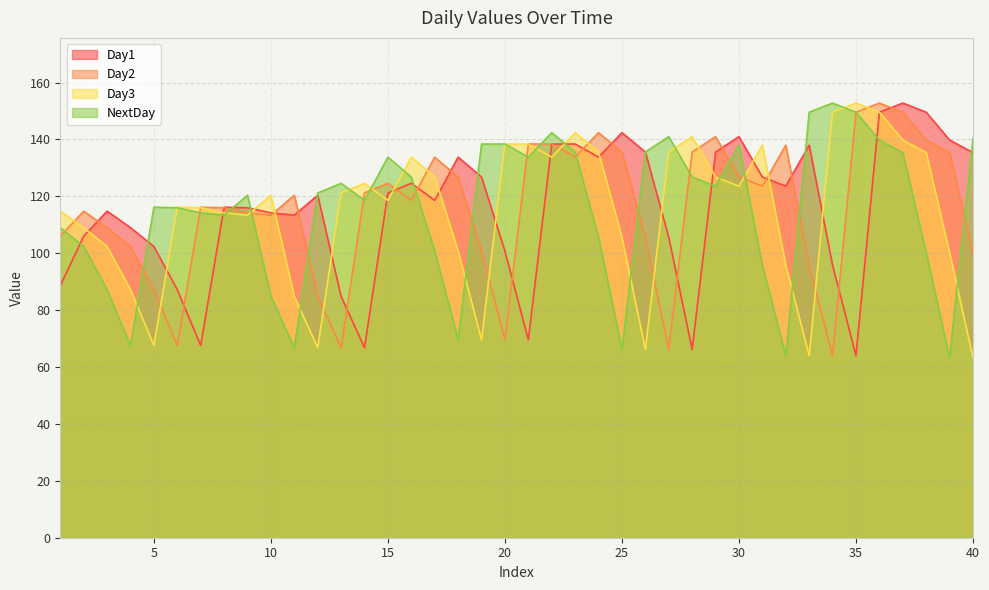

Reading left to right, transcribe all the data shown in this chart.

Day1: 1=88.6	2=106.0	3=114.8	4=109.0	5=102.4	6=87.2	7=67.6	8=116.2	9=116.0	10=114.2	11=113.4	12=120.4	13=84.8	14=66.8	15=121.2	16=124.6	17=118.6	18=133.8	19=126.8	20=100.8	21=69.6	22=138.4	23=138.4	24=133.8	25=142.4	26=135.6	27=105.6	28=66.2	29=135.6	30=141.0	31=126.8	32=123.6	33=138.0	34=95.8	35=64.0	36=149.6	37=152.8	38=149.6	39=139.8	40=135.4
Day2: 1=106.0	2=114.8	3=109.0	4=102.4	5=87.2	6=67.6	7=116.2	8=116.0	9=114.2	10=113.4	11=120.4	12=84.8	13=66.8	14=121.2	15=124.6	16=118.6	17=133.8	18=126.8	19=100.8	20=69.6	21=138.4	22=138.4	23=133.8	24=142.4	25=135.6	26=105.6	27=66.2	28=135.6	29=141.0	30=126.8	31=123.6	32=138.0	33=95.8	34=64.0	35=149.6	36=152.8	37=149.6	38=139.8	39=135.4	40=100.2
Day3: 1=114.8	2=109.0	3=102.4	4=87.2	5=67.6	6=116.2	7=116.0	8=114.2	9=113.4	10=120.4	11=84.8	12=66.8	13=121.2	14=124.6	15=118.6	16=133.8	17=126.8	18=100.8	19=69.6	20=138.4	21=138.4	22=133.8	23=142.4	24=135.6	25=105.6	26=66.2	27=135.6	28=141.0	29=126.8	30=123.6	31=138.0	32=95.8	33=64.0	34=149.6	35=152.8	36=149.6	37=139.8	38=135.4	39=100.2	40=63.2
NextDay: 1=109.0	2=102.4	3=87.2	4=67.6	5=116.2	6=116.0	7=114.2	8=113.4	9=120.4	10=84.8	11=66.8	12=121.2	13=124.6	14=118.6	15=133.8	16=126.8	17=100.8	18=69.6	19=138.4	20=138.4	21=133.8	22=142.4	23=135.6	24=105.6	25=66.2	26=135.6	27=141.0	28=126.8	29=123.6	30=138.0	31=95.8	32=64.0	33=149.6	34=152.8	35=149.6	36=139.8	37=135.4	38=100.2	39=63.2	40=140.4